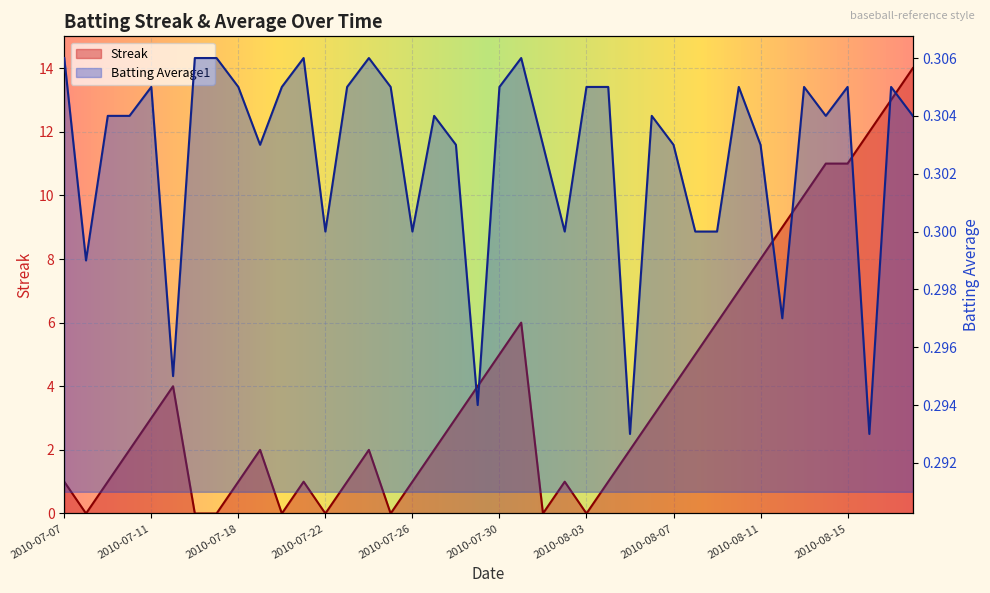

Reading right to left, transcribe all the data shown in this chart.

Streak: 2010-08-18=14.0	2010-08-17=13.0	2010-08-16=12.0	2010-08-15=11.0	2010-08-14=11.0	2010-08-13=10.0	2010-08-12=9.0	2010-08-11=8.0	2010-08-10=7.0	2010-08-09=6.0	2010-08-08=5.0	2010-08-07=4.0	2010-08-06=3.0	2010-08-05=2.0	2010-08-04=1.0	2010-08-03=0.0	2010-08-02=1.0	2010-08-01=0.0	2010-07-31=6.0	2010-07-30=5.0	2010-07-29=4.0	2010-07-28=3.0	2010-07-27=2.0	2010-07-26=1.0	2010-07-25=0.0	2010-07-24=2.0	2010-07-23=1.0	2010-07-22=0.0	2010-07-21=1.0	2010-07-20=0.0	2010-07-19=2.0	2010-07-18=1.0	2010-07-17=0.0	2010-07-16=0.0	2010-07-15=4.0	2010-07-11=3.0	2010-07-10=2.0	2010-07-09=1.0	2010-07-08=0.0	2010-07-07=1.0
Batting Average1: 2010-08-18=0.3	2010-08-17=0.3	2010-08-16=0.3	2010-08-15=0.3	2010-08-14=0.3	2010-08-13=0.3	2010-08-12=0.3	2010-08-11=0.3	2010-08-10=0.3	2010-08-09=0.3	2010-08-08=0.3	2010-08-07=0.3	2010-08-06=0.3	2010-08-05=0.3	2010-08-04=0.3	2010-08-03=0.3	2010-08-02=0.3	2010-08-01=0.3	2010-07-31=0.3	2010-07-30=0.3	2010-07-29=0.3	2010-07-28=0.3	2010-07-27=0.3	2010-07-26=0.3	2010-07-25=0.3	2010-07-24=0.3	2010-07-23=0.3	2010-07-22=0.3	2010-07-21=0.3	2010-07-20=0.3	2010-07-19=0.3	2010-07-18=0.3	2010-07-17=0.3	2010-07-16=0.3	2010-07-15=0.3	2010-07-11=0.3	2010-07-10=0.3	2010-07-09=0.3	2010-07-08=0.3	2010-07-07=0.3